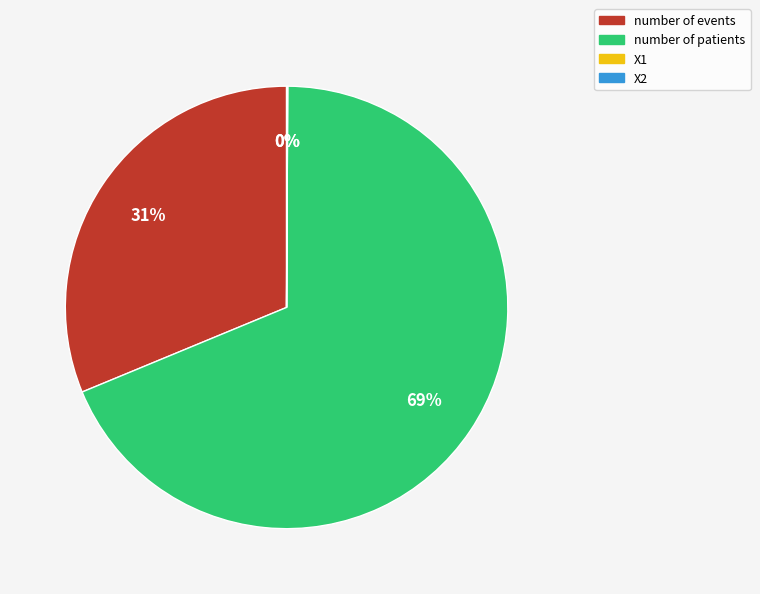

What is the largest slice in the pie chart?

number of patients